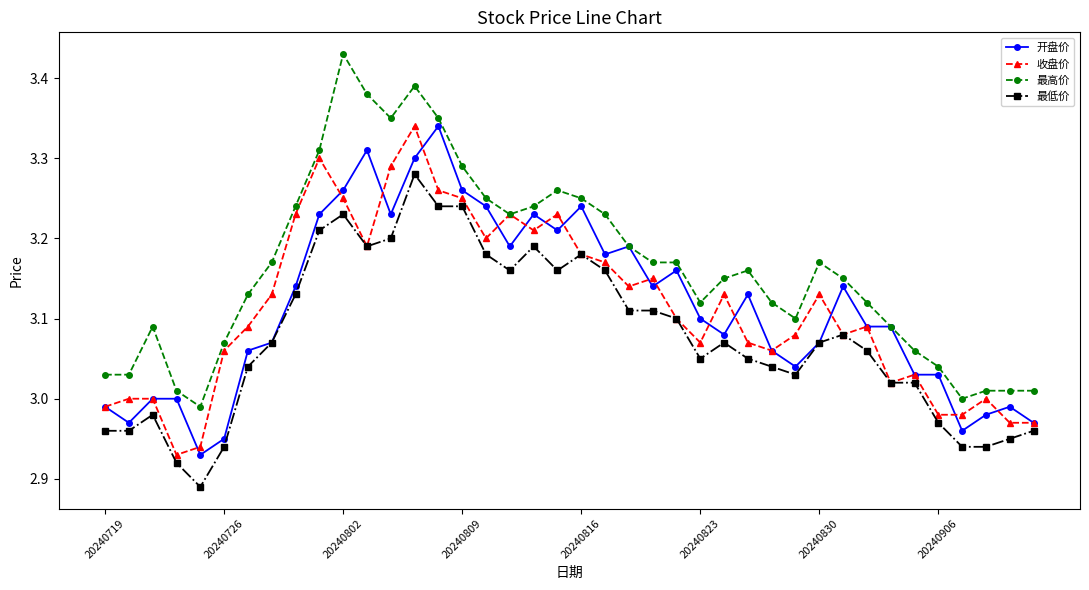

Which series has the largest range (max minus min)?

最高价